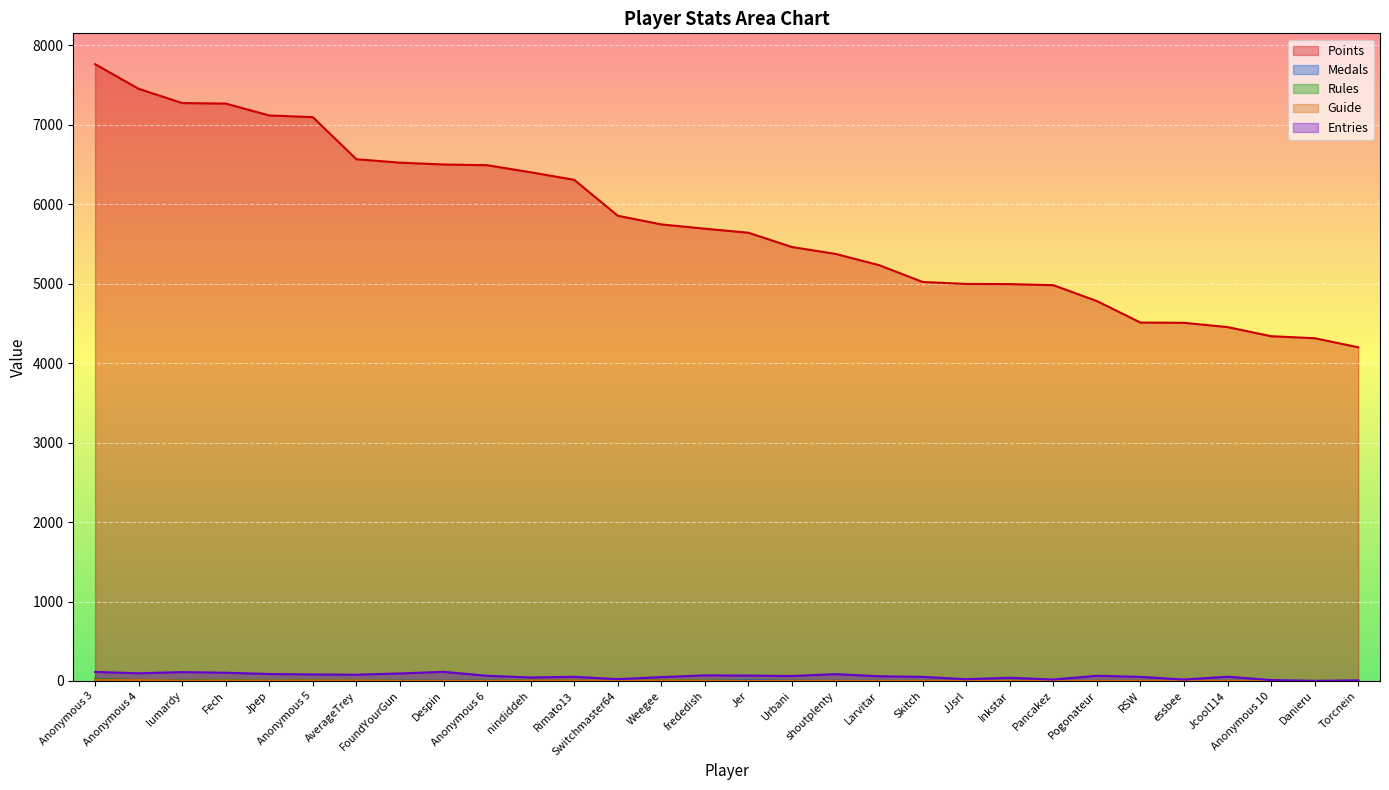

What is the difference between the highest and lowest values at Danieru?

4313